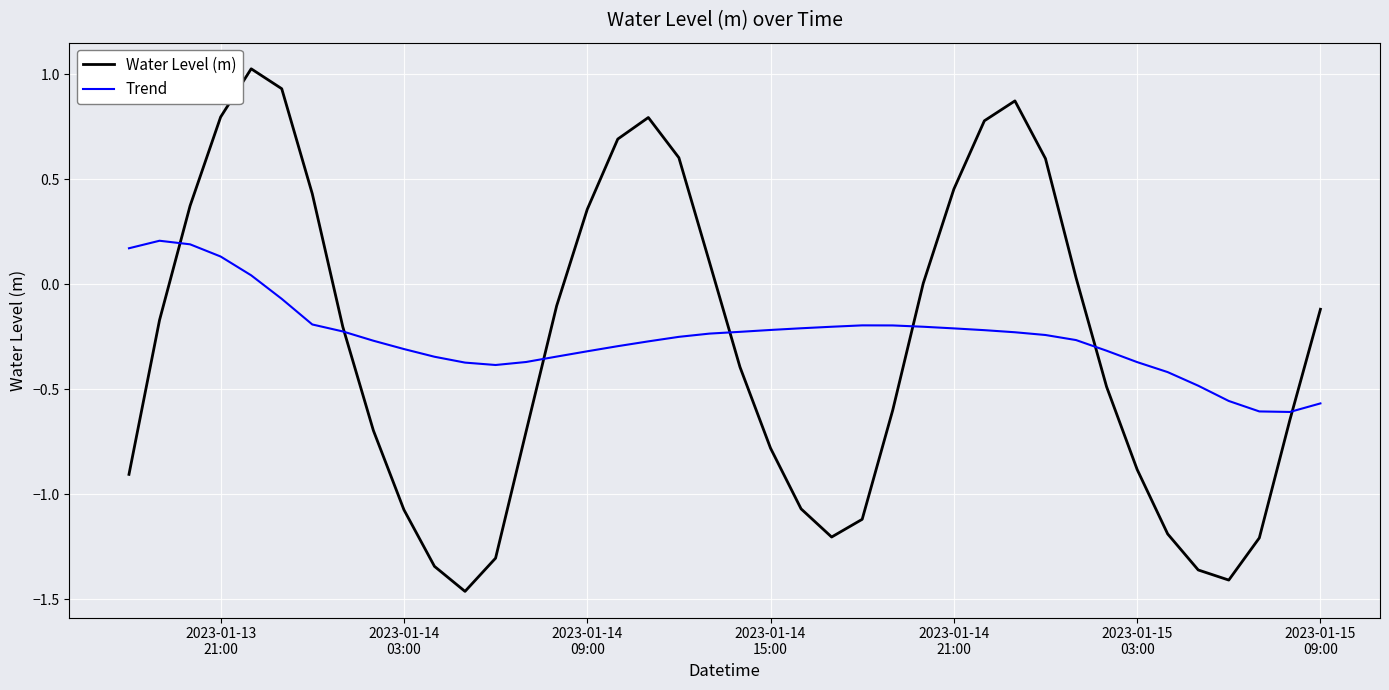

Which series has the widest spread of values?

Water Level (m)